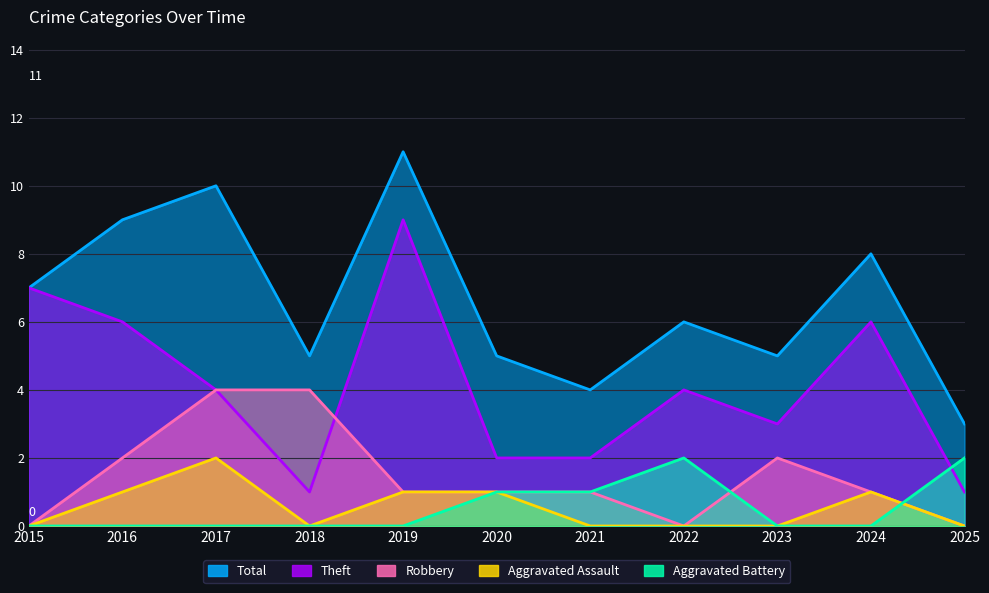

How many interior local valleys does the Aggravated Assault series have?

1